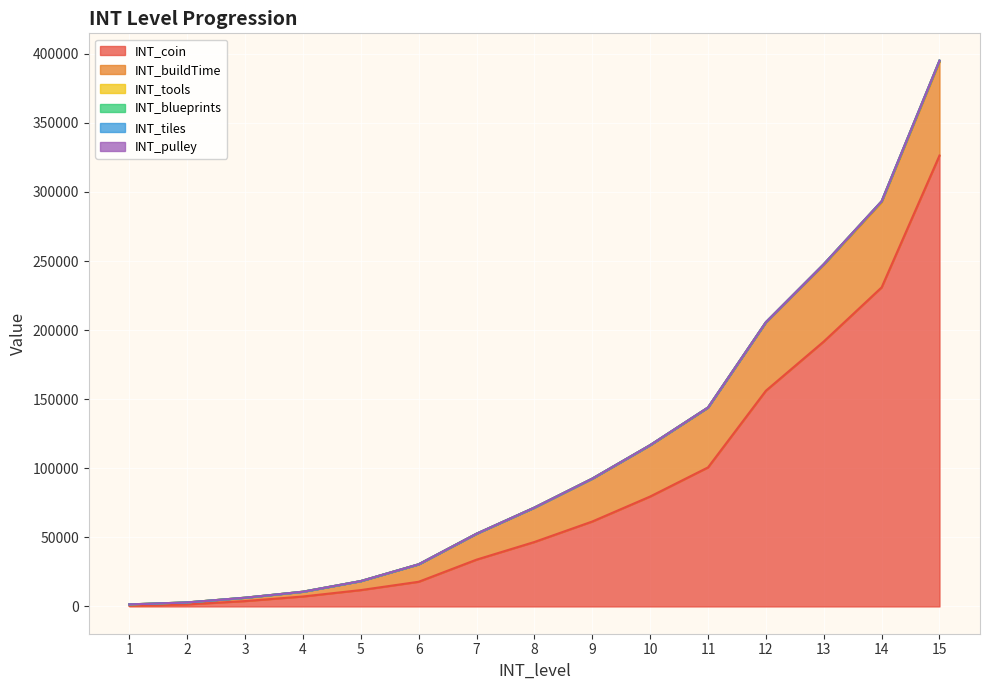

The value of INT_tools at 4 is 0. True or false?

True